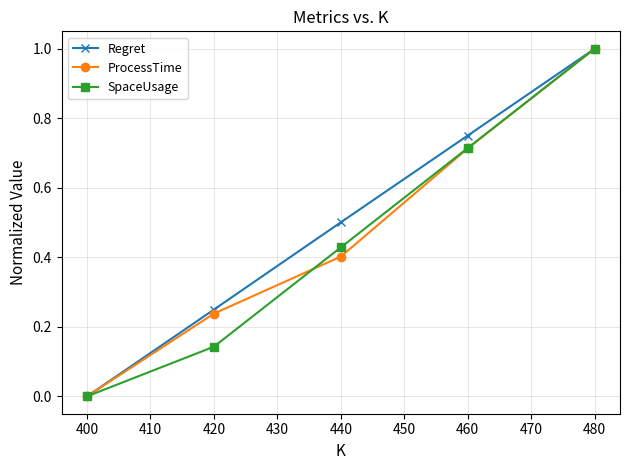

The value of Regret at 440 is 0.3. True or false?

False